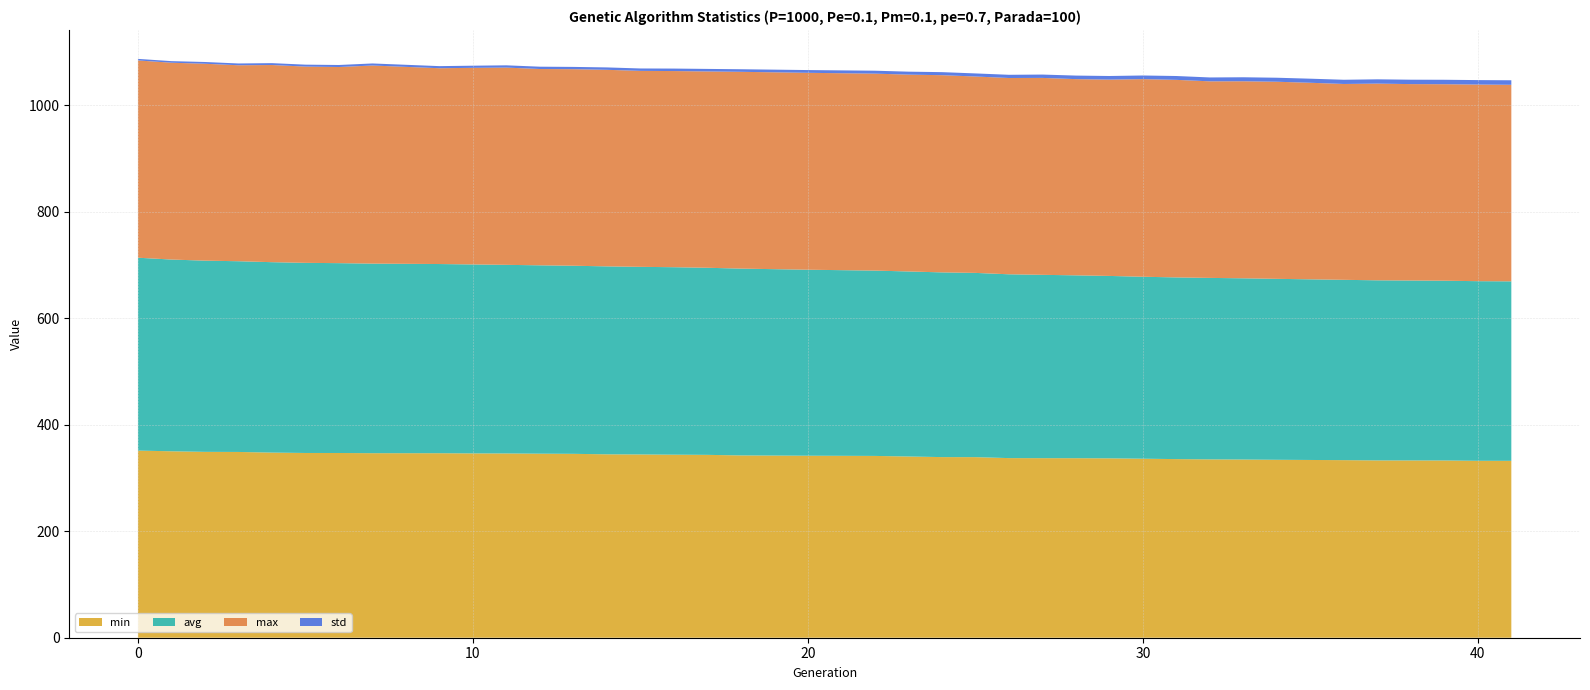

Reading right to left, list all the values displayed in this chart.

min: 41=332.1	40=332.2	39=332.8	38=332.9	37=332.9	36=333.4	35=333.7	34=334.1	33=334.6	32=334.9	31=335.4	30=336.1	29=336.8	28=337.1	27=337.1	26=337.2	25=339.1	24=339.1	23=340.3	22=341.3	20=341.7	18=342.3	17=343.3	16=343.6	15=344.1	14=344.4	13=345.3	12=345.6	11=346.0	10=346.1	9=346.4	7=346.5	6=346.8	5=346.9	4=347.6	3=348.8	2=349.0	1=350.1	0=351.4
max: 41=369.0	40=369.2	39=368.9	38=368.8	37=369.3	36=367.7	35=369.0	34=370.1	33=370.0	32=369.1	31=370.9	30=371.0	29=368.6	28=368.4	27=369.7	26=368.5	25=368.7	24=370.3	23=369.5	22=369.8	20=369.7	18=369.5	17=368.6	16=368.3	15=367.9	14=369.0	13=369.0	12=368.6	11=370.4	10=369.1	9=367.6	7=371.9	6=368.3	5=368.5	4=370.2	3=367.9	2=369.7	1=369.6	0=370.4
avg: 41=337.0	40=337.3	39=337.5	38=337.9	37=338.2	36=338.6	35=339.2	34=339.8	33=340.3	32=340.7	31=341.2	30=341.7	29=342.5	28=343.3	27=344.2	26=345.1	25=345.9	24=346.8	23=347.4	22=348.0	20=349.2	18=350.8	17=351.3	16=352.0	15=352.3	14=352.9	13=353.2	12=353.7	11=354.1	10=354.8	9=355.2	7=355.9	6=356.5	5=357.0	4=357.5	3=358.1	2=359.0	1=360.0	0=362.2
std: 41=8.5	40=8.4	39=8.4	38=8.3	37=8.1	36=7.9	35=7.7	34=7.5	33=7.5	32=7.3	31=7.2	30=6.8	29=6.8	28=6.7	27=6.3	26=6.0	25=5.8	24=5.7	23=5.6	22=5.5	20=5.2	18=4.8	17=4.8	16=4.7	15=4.5	14=4.5	13=4.3	12=4.4	11=4.3	10=4.0	9=3.9	7=3.9	6=3.8	5=3.6	4=3.5	3=3.4	2=3.3	1=3.0	0=2.9